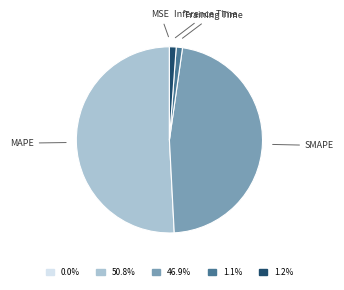

Is there a majority slice in this chart?

Yes